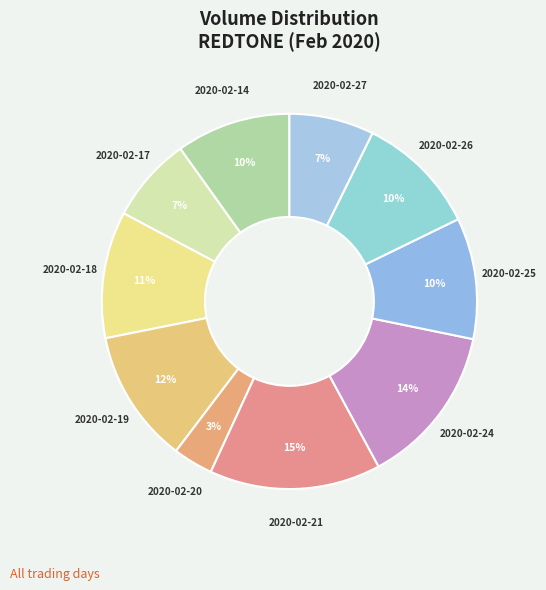

Rank the categories by value from highest to lowest.

2020-02-21, 2020-02-24, 2020-02-19, 2020-02-18, 2020-02-26, 2020-02-25, 2020-02-14, 2020-02-17, 2020-02-27, 2020-02-20